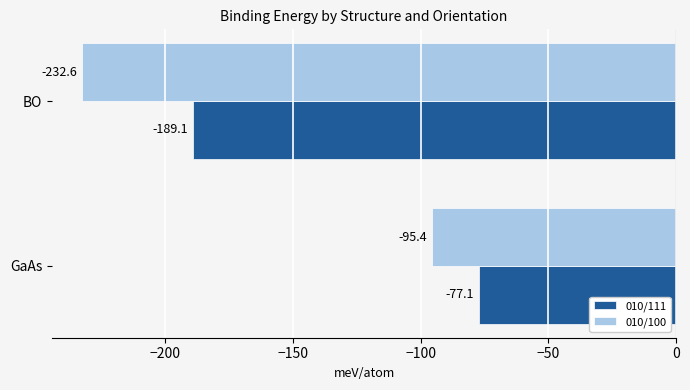

Is it true that 010/100 equals -232.6 at BO?

True